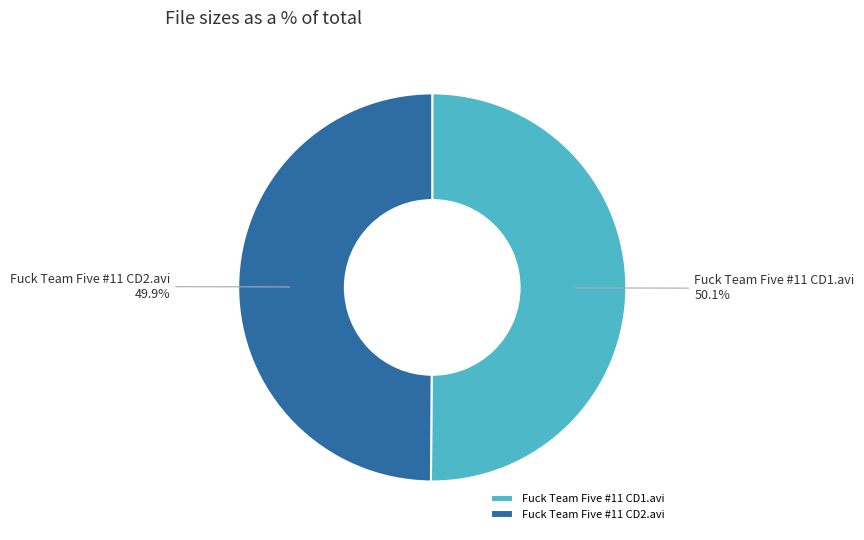

Does any single category account for the majority?

Yes